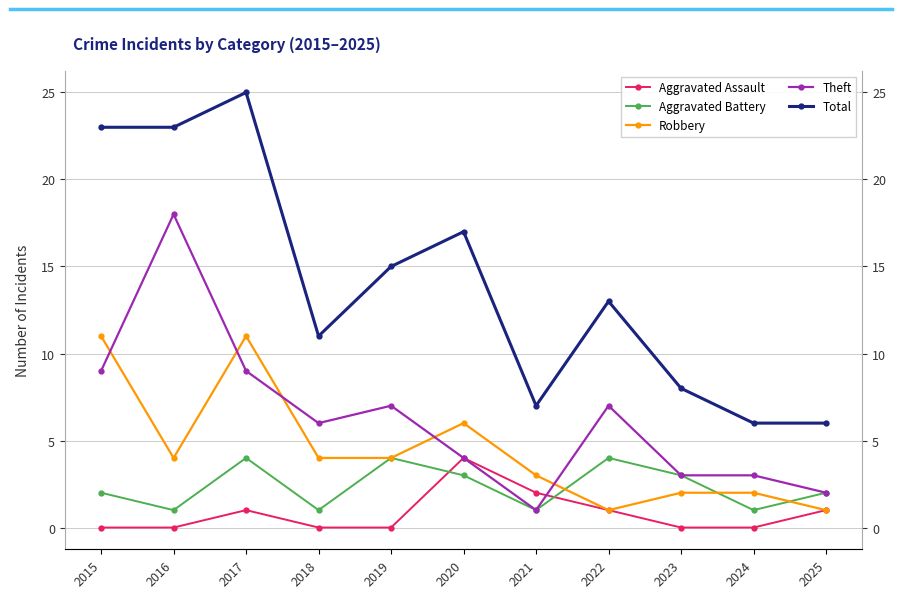

Rank the series by their maximum value, from lowest to highest.

Aggravated Assault, Aggravated Battery, Robbery, Theft, Total